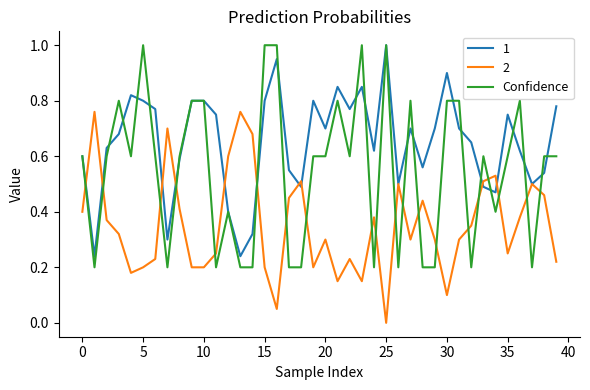

Which series has the widest spread of values?

Confidence